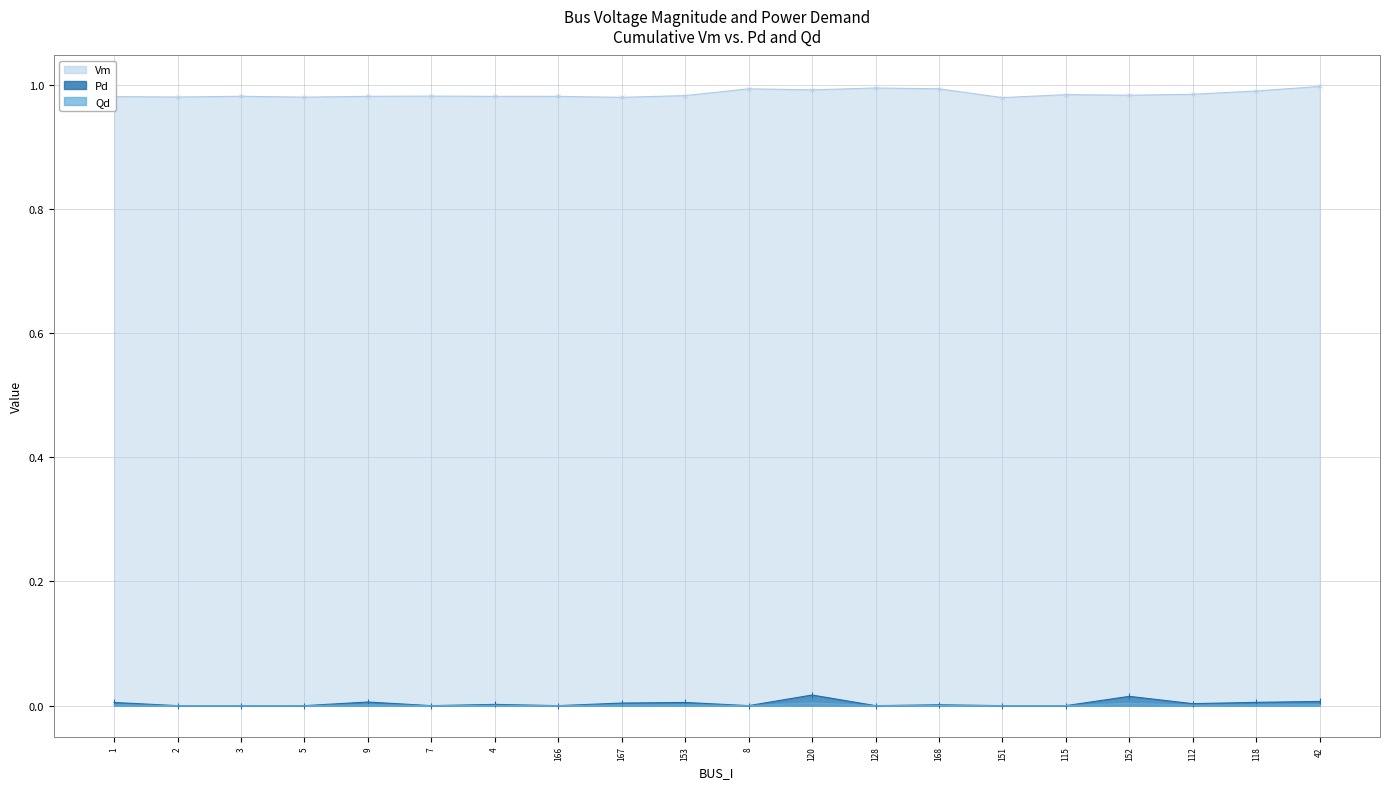

What is the average value of the Vm series?

1.0